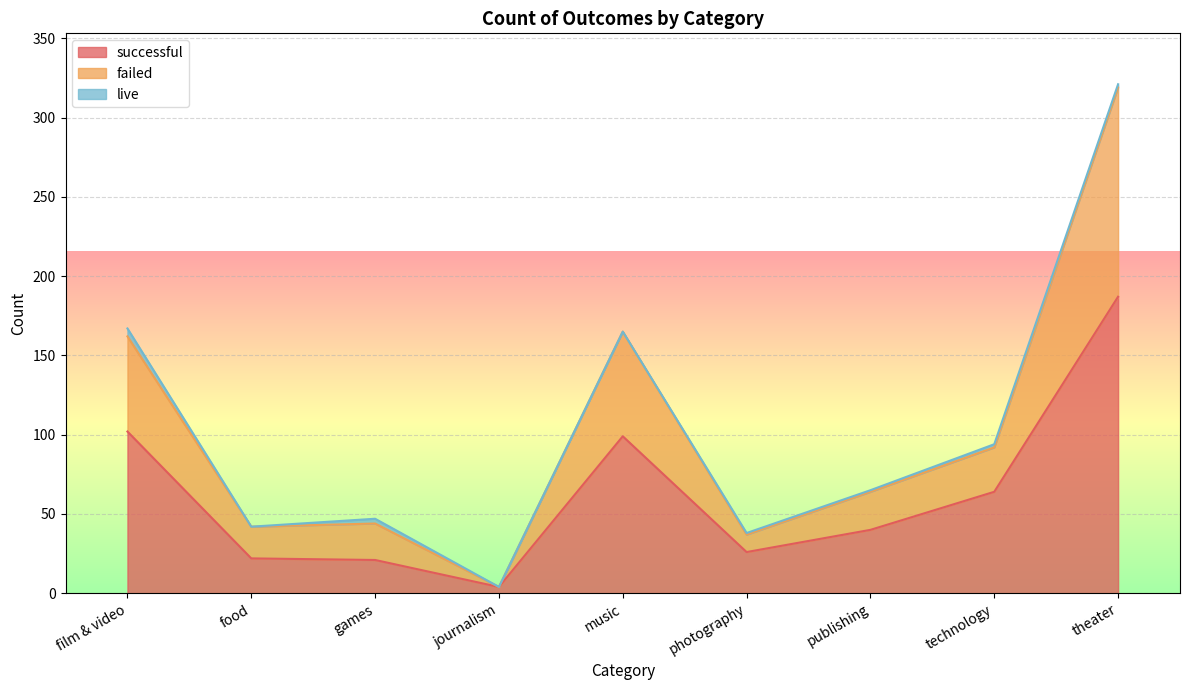

The value of failed at journalism is 4. True or false?

True